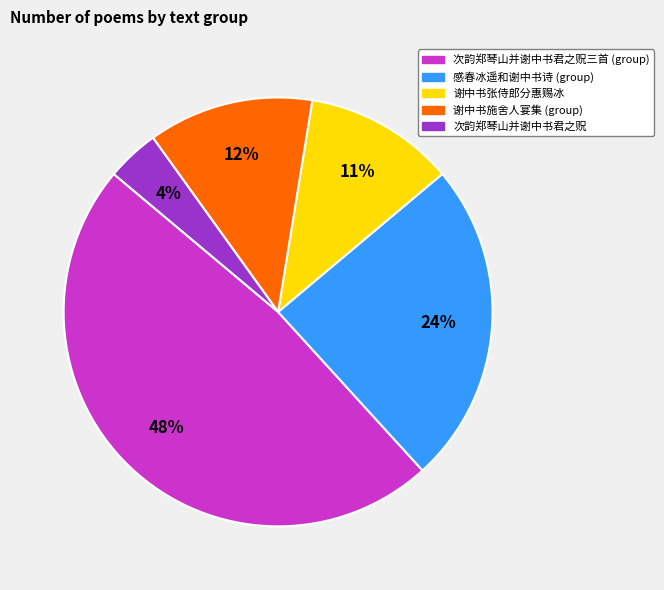

To the nearest percent, what is the difference between the largest and smallest slice percentages?

44%